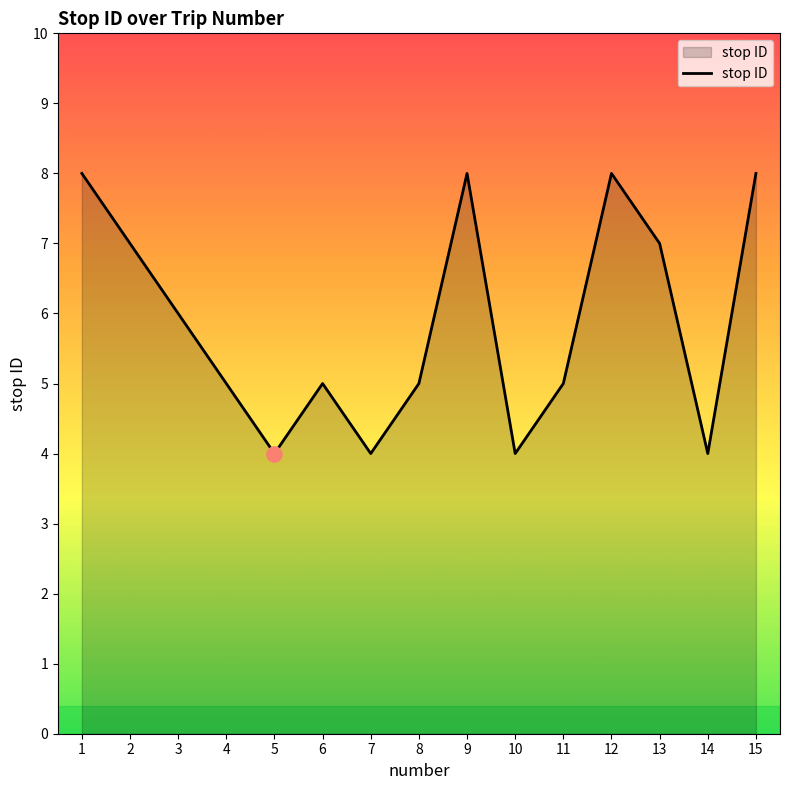

Between 5 and 12, which is larger?

12